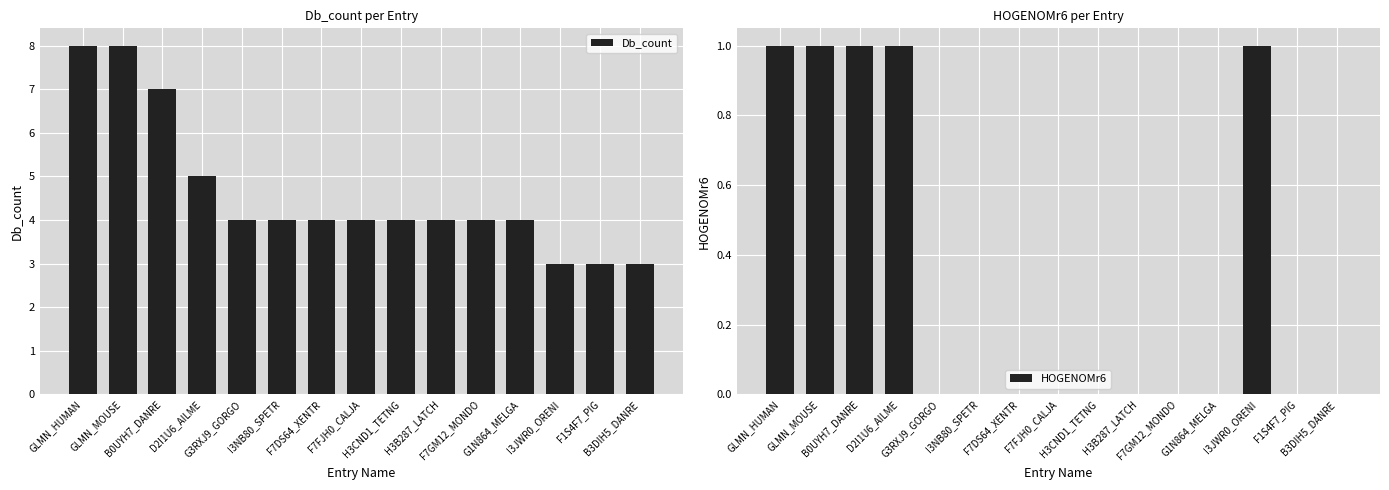

Reading left to right, transcribe all the data shown in this chart.

Db_count: 8	8	7	5	4	4	4	4	4	4	4	4	3	3	3
HOGENOMr6: 1	1	1	1	0	0	0	0	0	0	0	0	1	0	0